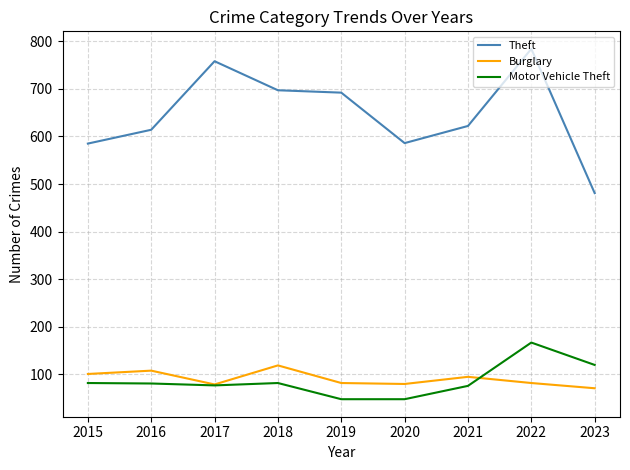

Which series has the largest total across all categories?

Theft